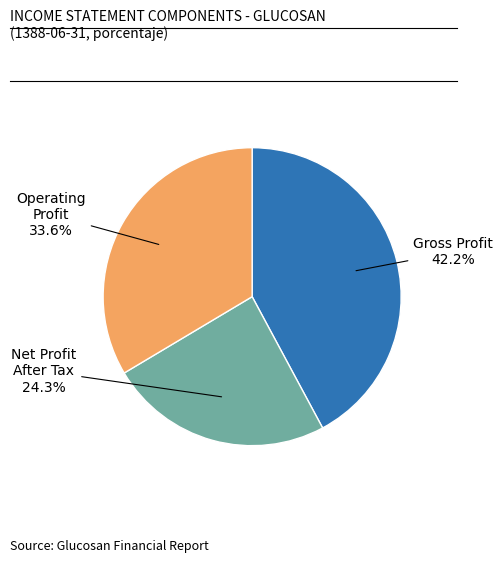

Does any single category account for the majority?

No